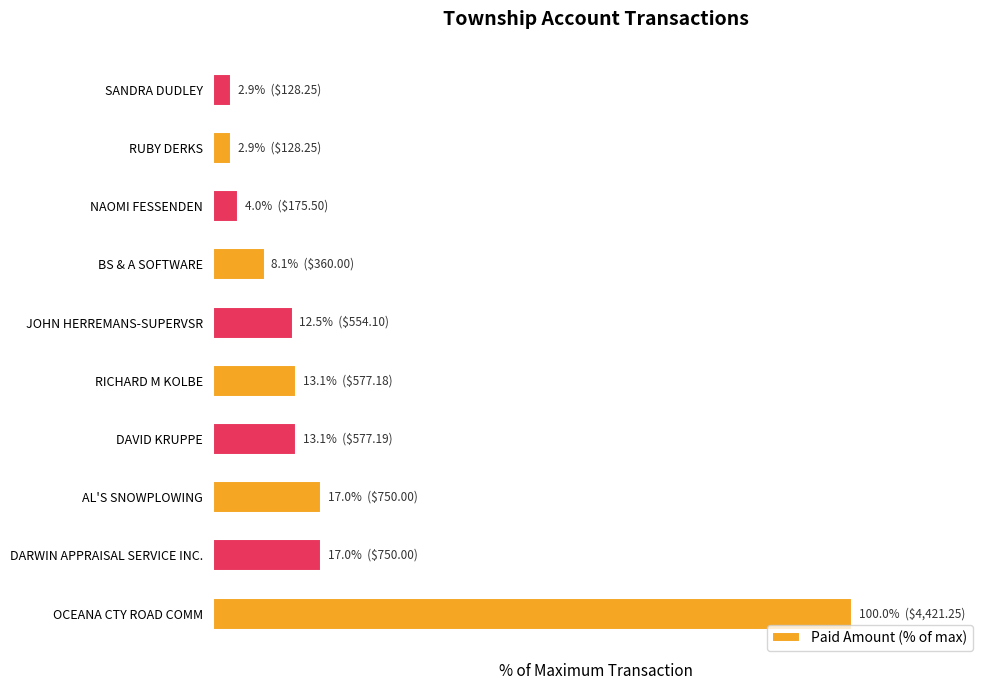

Are the bars horizontal?

Yes